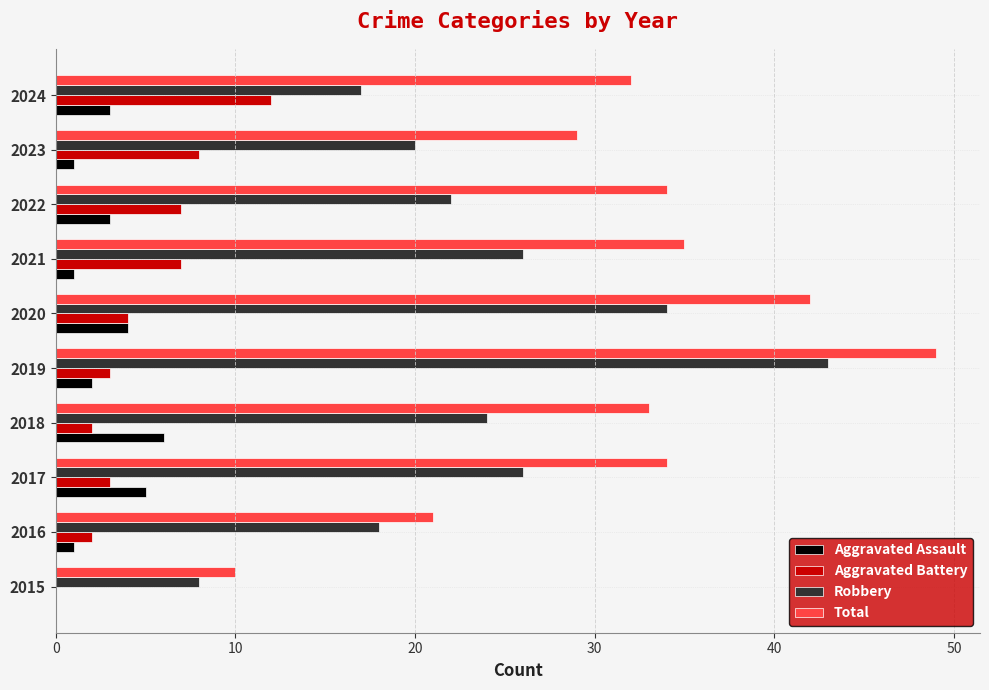

Which category has the highest value in the Total series?

2019